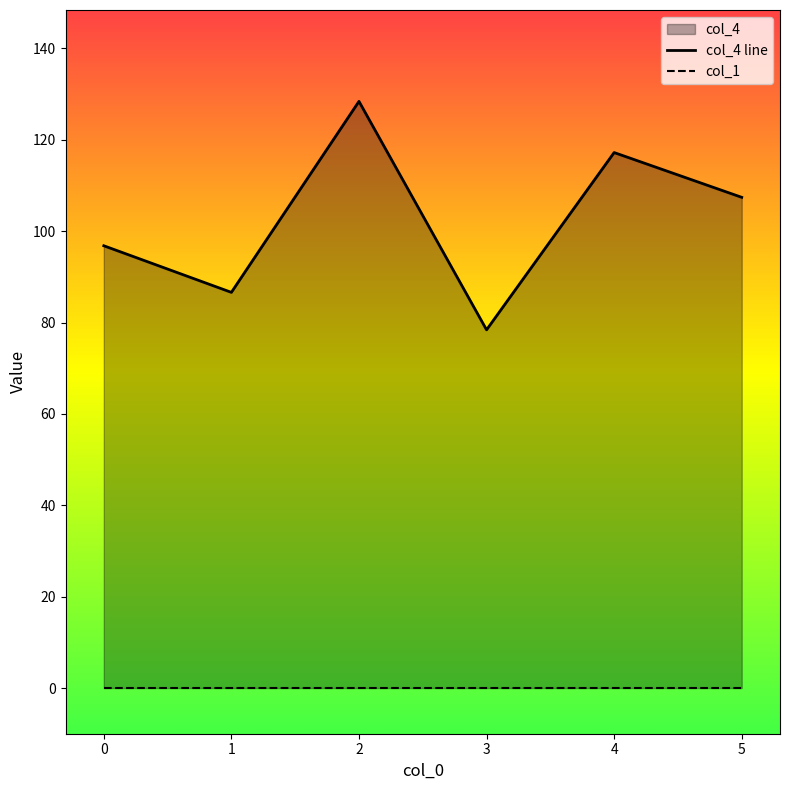

What is the sum of the col_4 line values at 1 and 0?

183.4